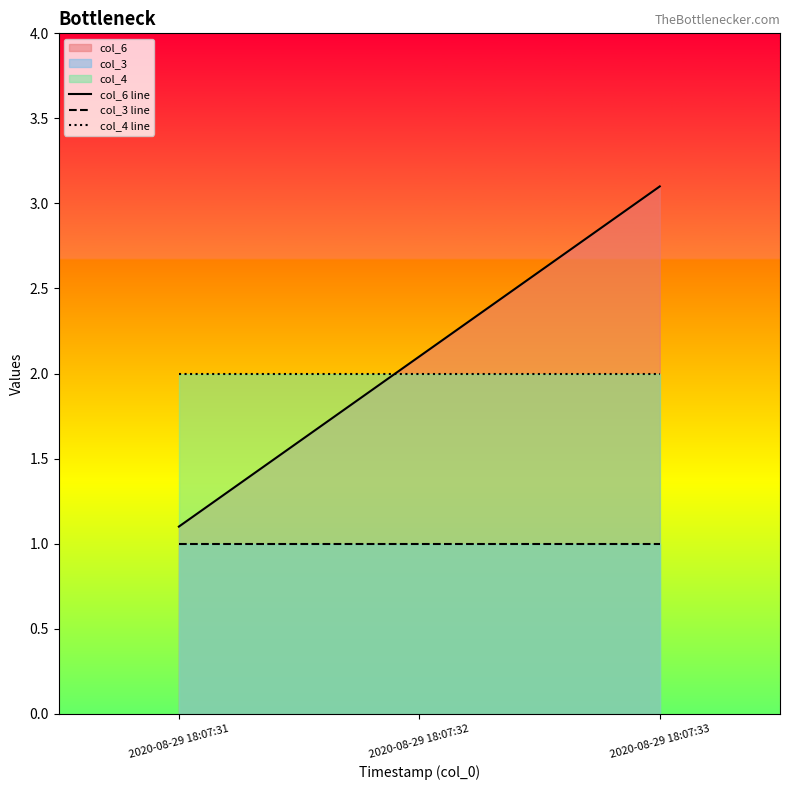

What is the average value of the col_4 line series?

2.0